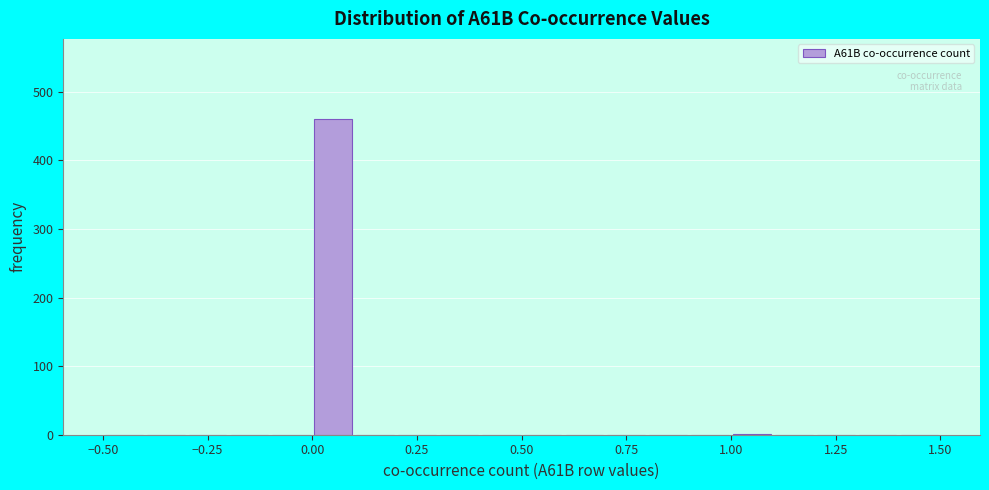

Around what value on the x-axis is the tallest bar? Give the approximate position of its centre, as read against the axis.

0.05